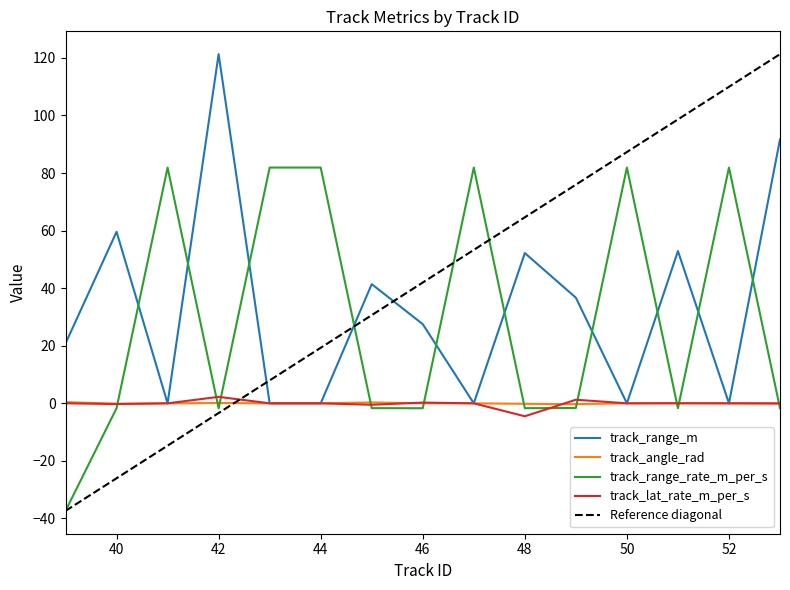

What are all the series names shown in the legend?

track_range_m, track_angle_rad, track_range_rate_m_per_s, track_lat_rate_m_per_s, Reference diagonal